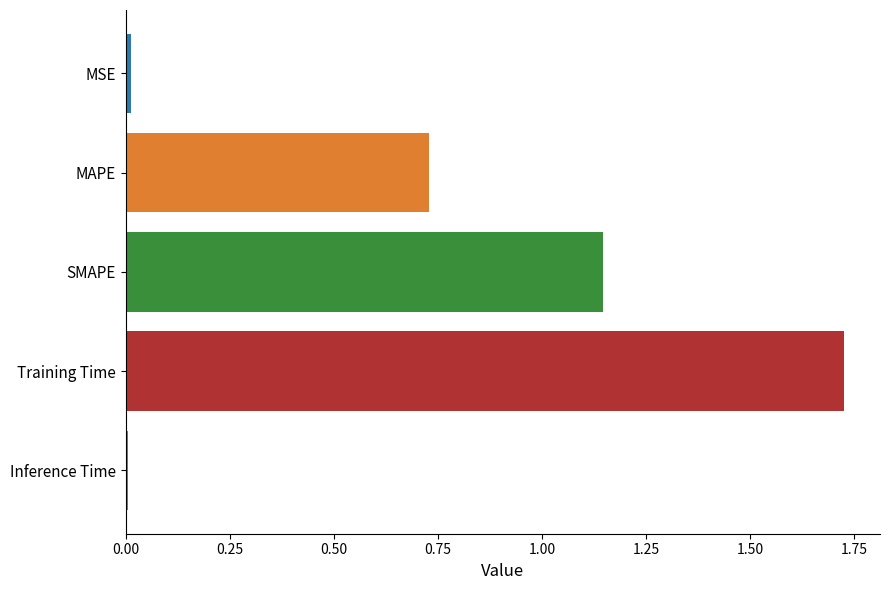

What is the label of the 1st bar from the top?

MSE